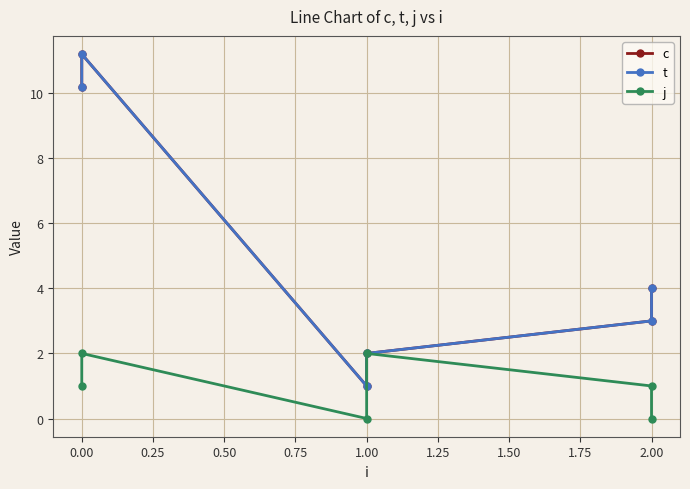

True or false: c and t cross at least once.

False